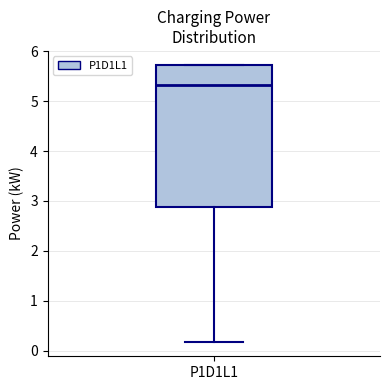

Where is the upper edge of the box for P1D1L1 on the y-axis? The values are not printed on the chart, so give them approximately, as read against the axis.

5.7